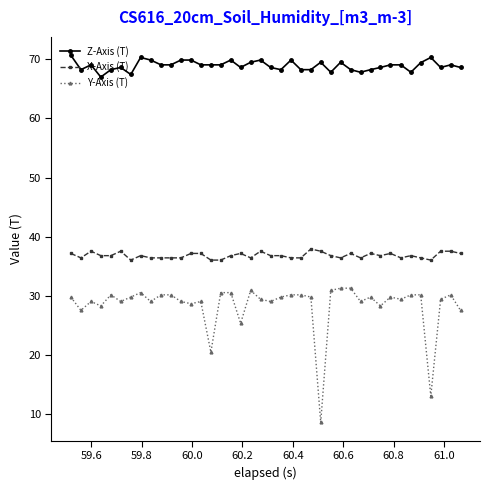

True or false: Y-Axis (T) and Z-Axis (T) cross at least once.

False